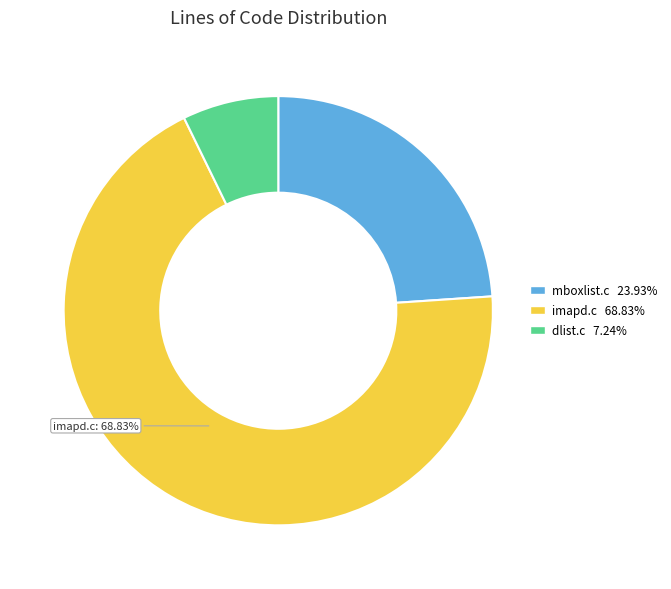

Does any single category account for the majority?

Yes